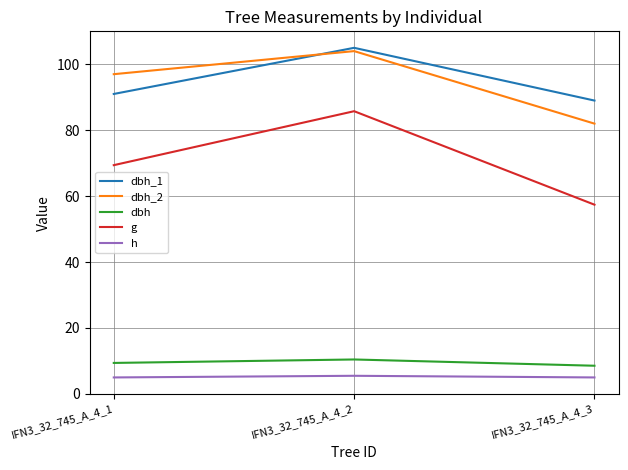

True or false: dbh has a value of 7.0 at IFN3_32_745_A_4_2.

False